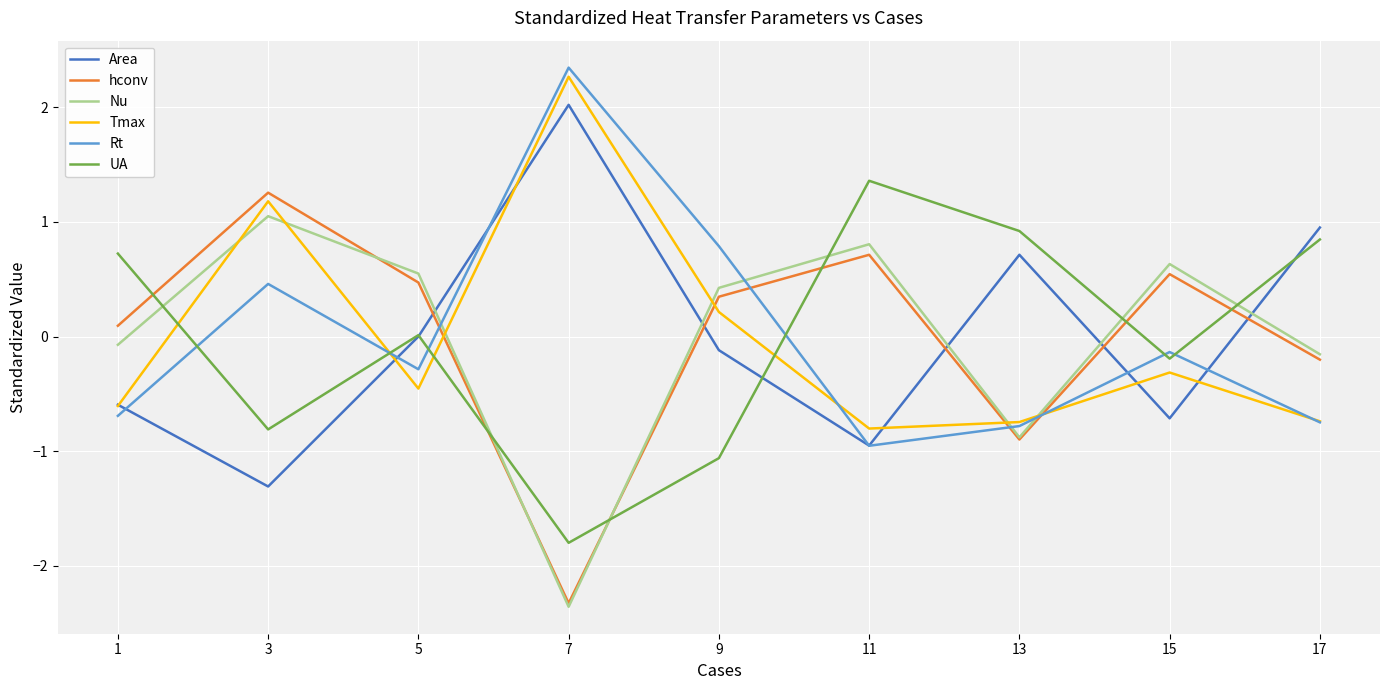

Read the Rt value at 9.

0.8